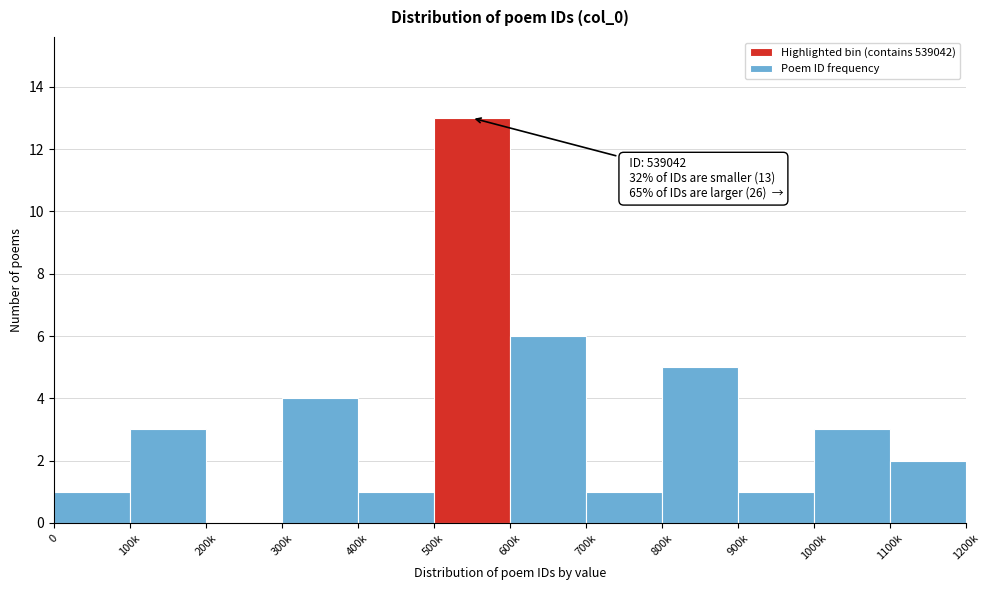

Reading left to right, list all the values displayed in this chart.

0=1	100k=3	200k=0	300k=4	400k=1	500k=13	600k=6	700k=1	800k=5	900k=1	1000k=3	1100k=2